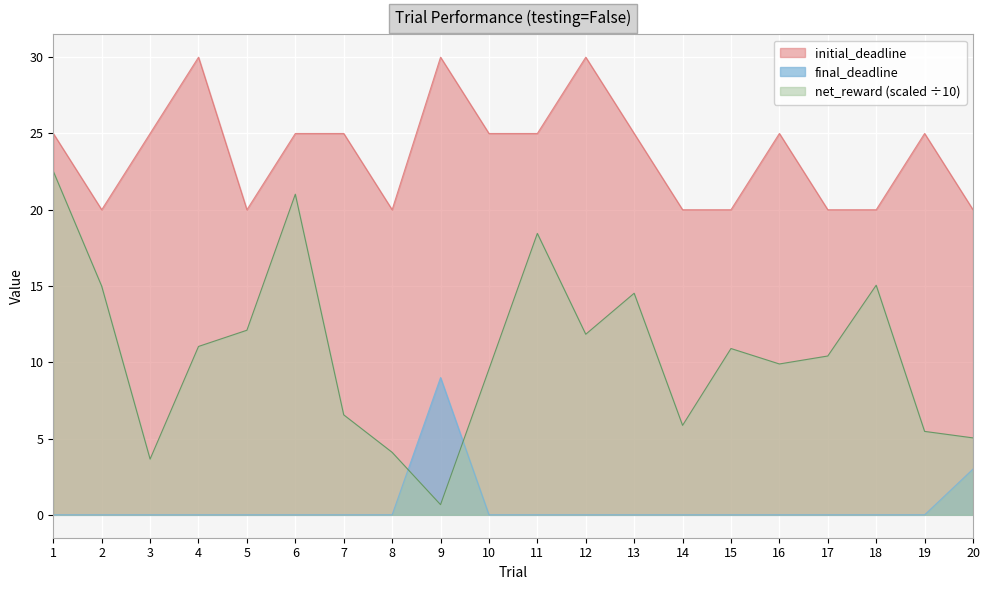

What is the value of the net_reward point at the 14th from the left?

5.9